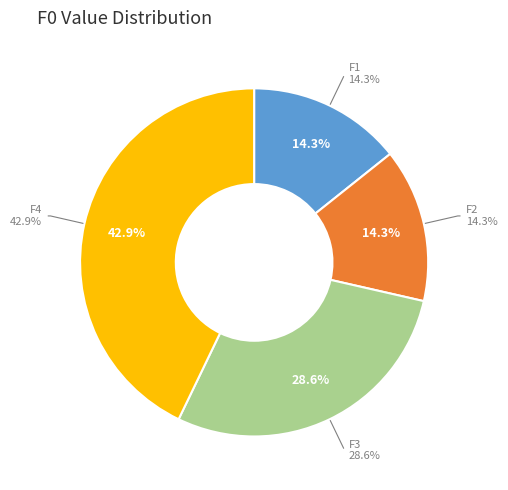

Approximately how many times larger is the value at F4 compared to F1?

3.0